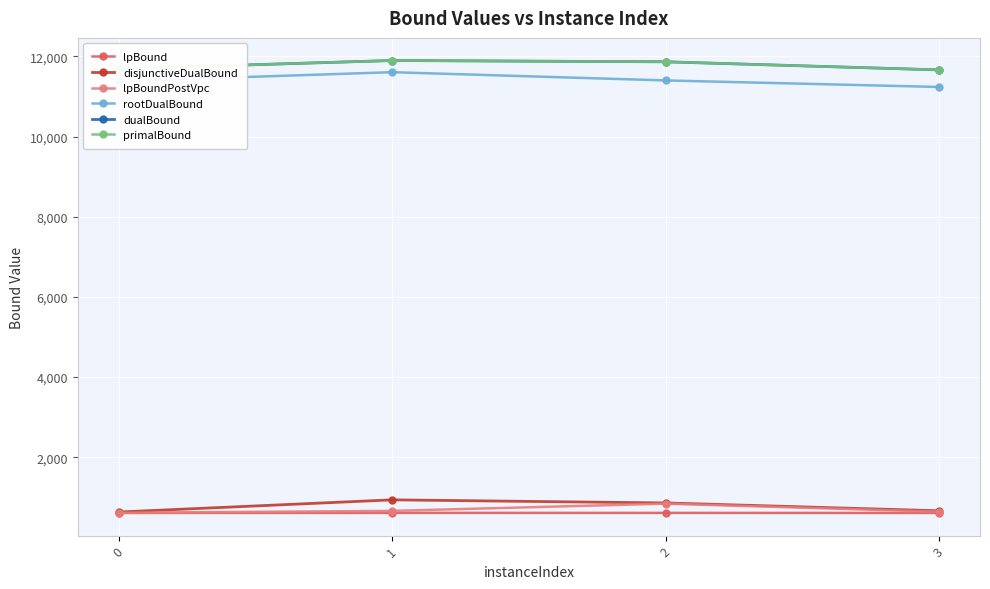

True or false: lpBoundPostVpc and rootDualBound intersect in this chart.

False